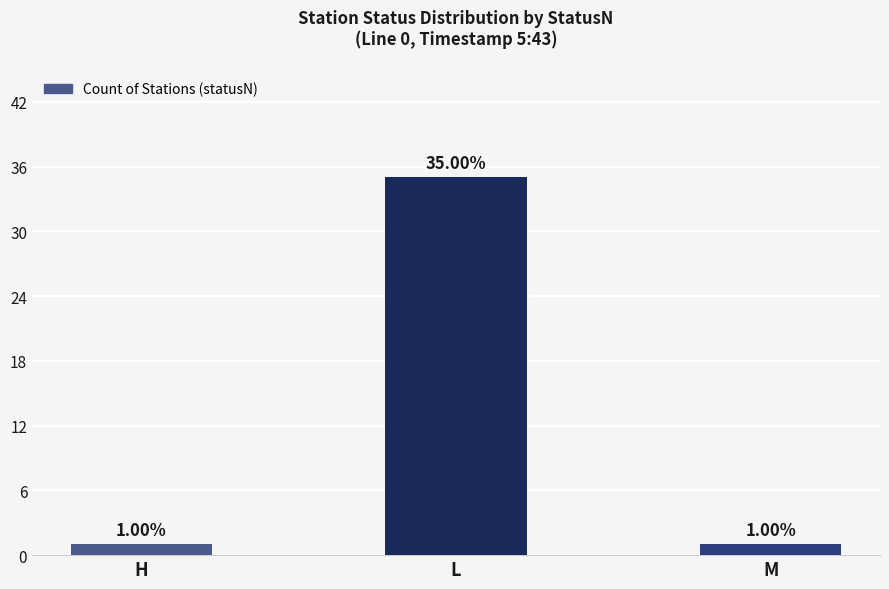

What is the label of the 3rd bar from the left?

M